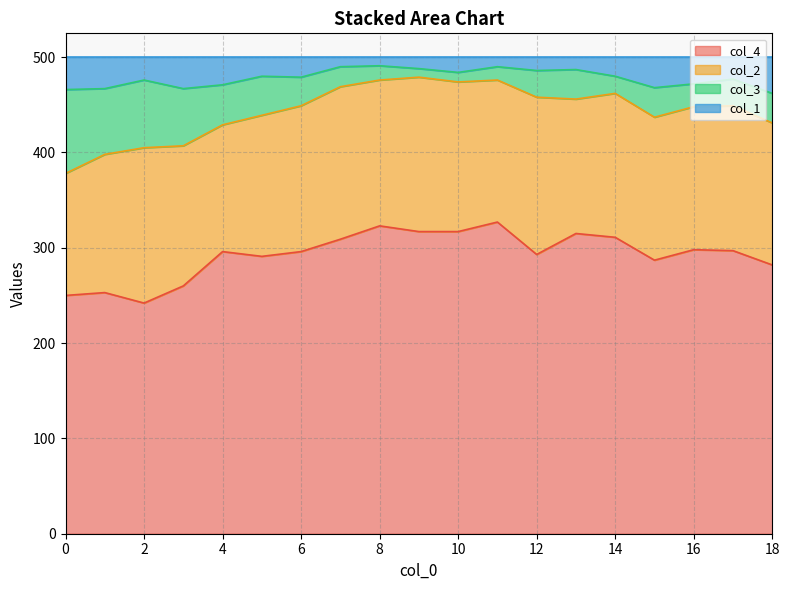

True or false: col_1 and col_4 cross at least once.

False